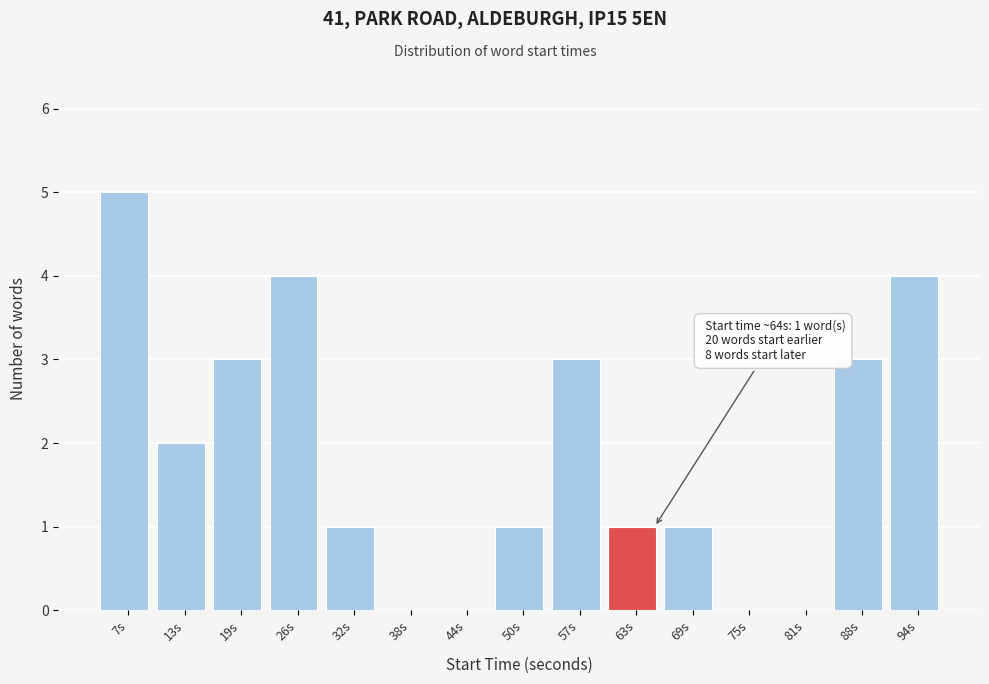

Over which range of the x-axis is the bar tallest?

4 to 10